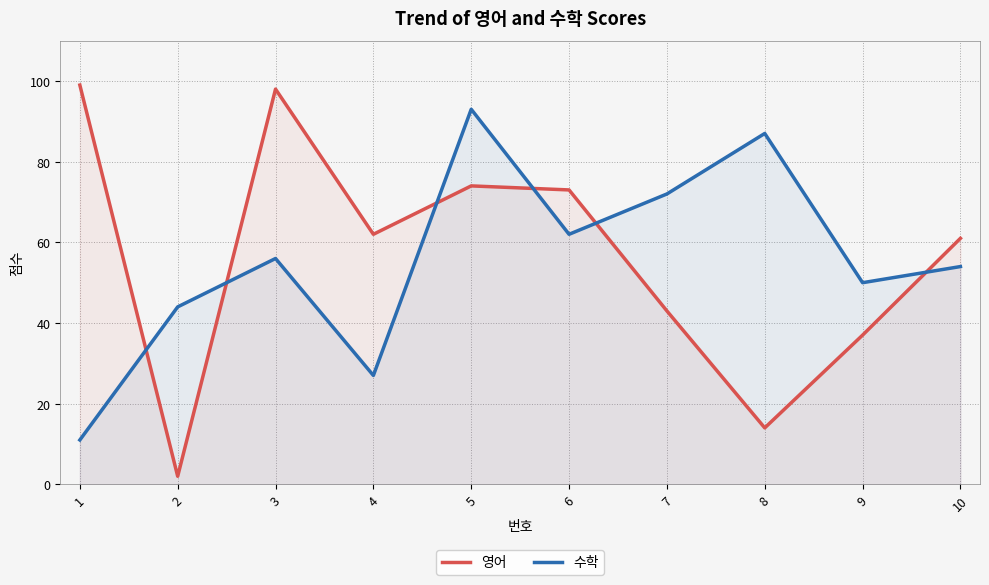

How many values in the 영어 series are below 62?

5